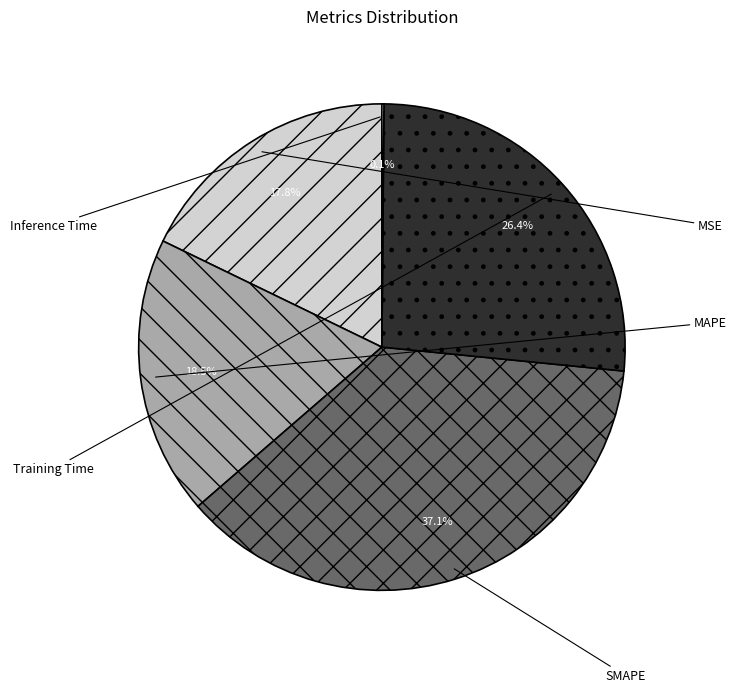

Does any single category account for the majority?

No